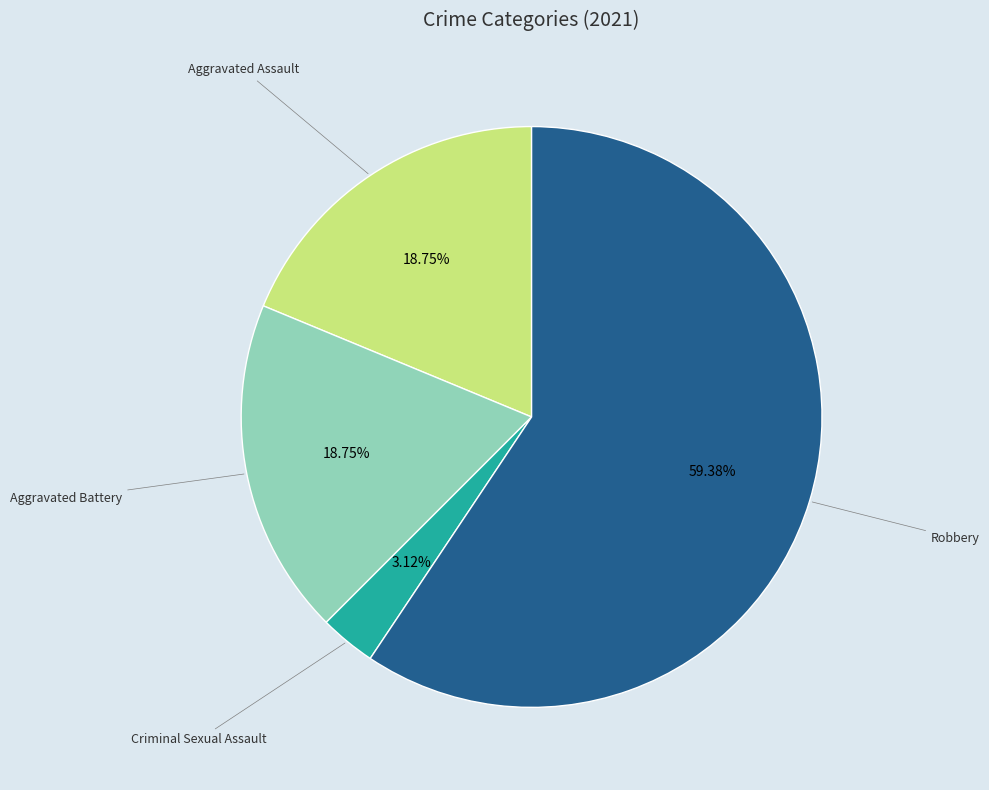

Is there any slice that represents more than half of the pie?

Yes